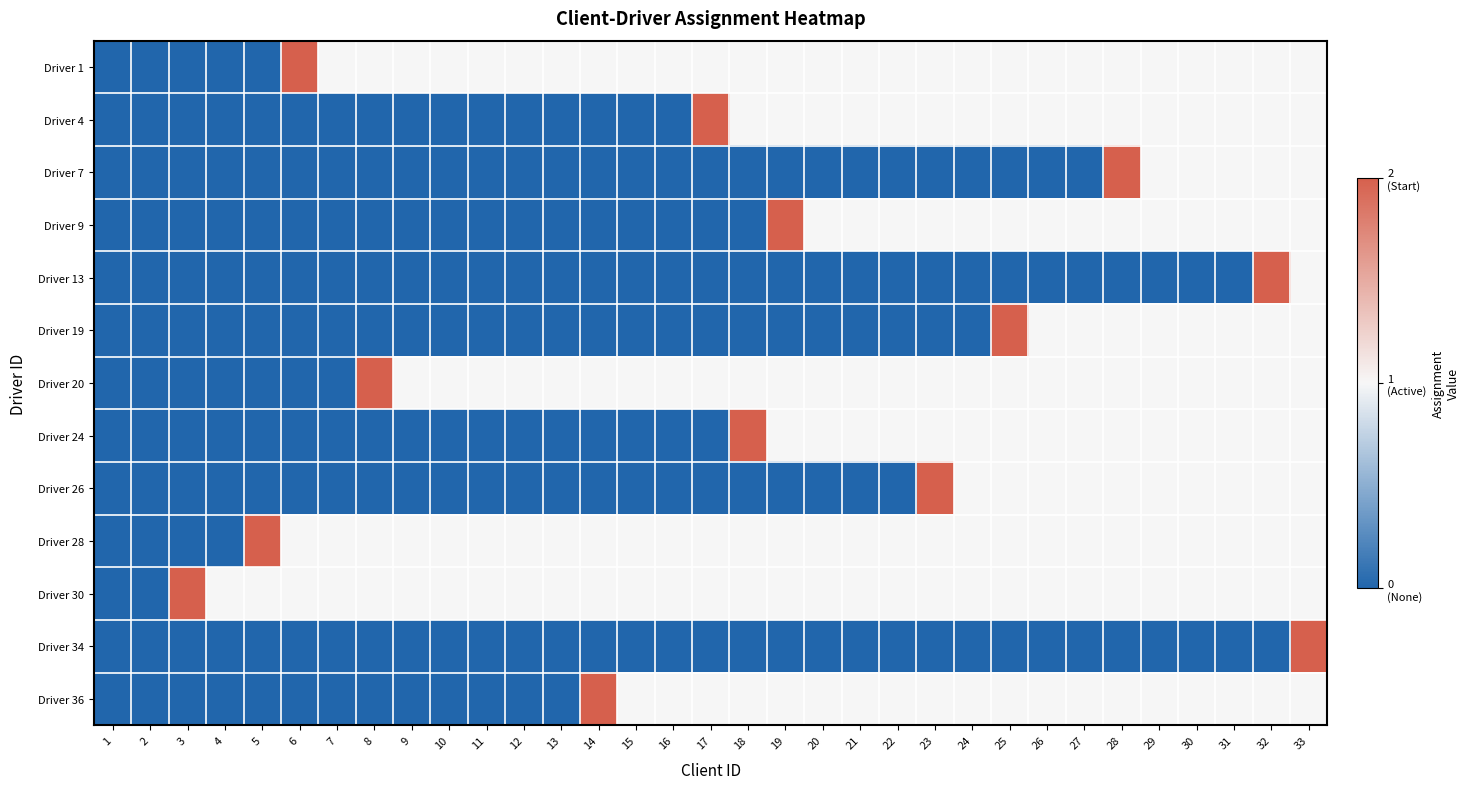

At which category does the chart reach its minimum across all series?

1